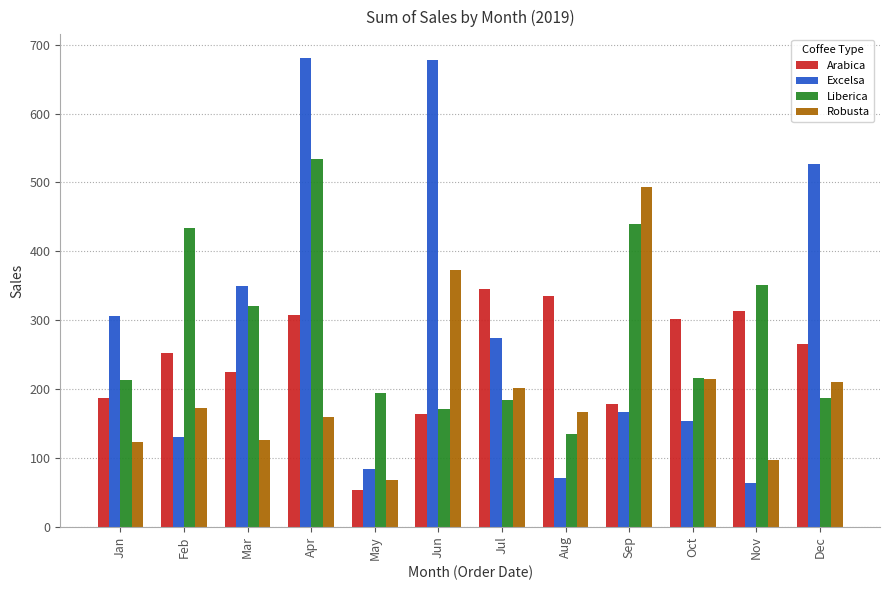

Is the value of Excelsa at May greater than the value of Liberica at Aug?

No